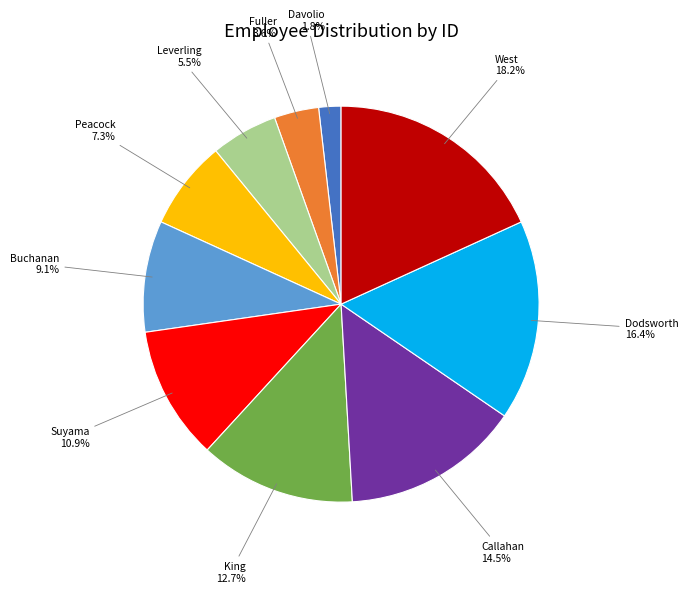

To the nearest percent, what is the average slice percentage?

10%